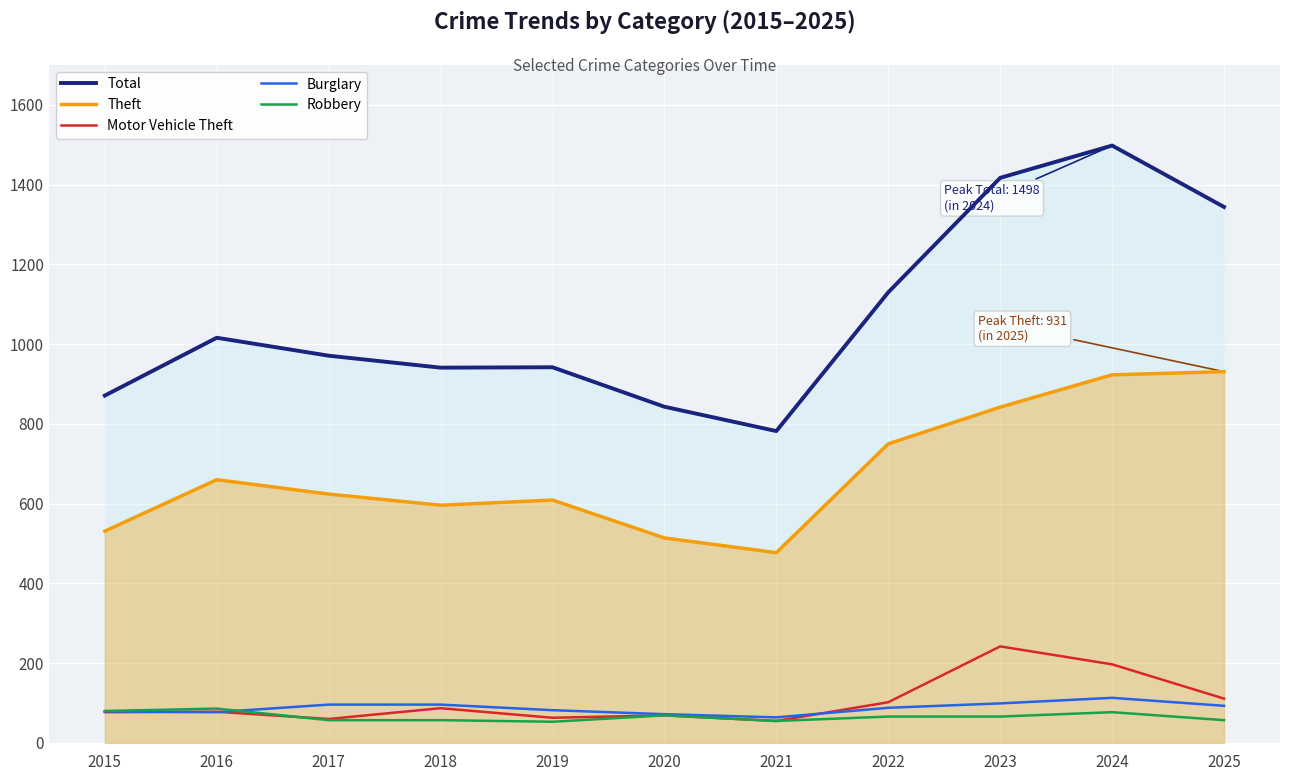

Reading left to right, what are all the values shown in this chart?

Total: 871	1016	971	941	942	843	782	1130	1417	1498	1344
Theft: 531	660	624	596	609	514	477	750	842	923	931
Motor Vehicle Theft: 77	78	60	87	63	69	55	102	242	197	111
Burglary: 79	77	96	96	82	72	64	88	99	113	93
Robbery: 80	86	57	57	53	69	55	66	66	77	57